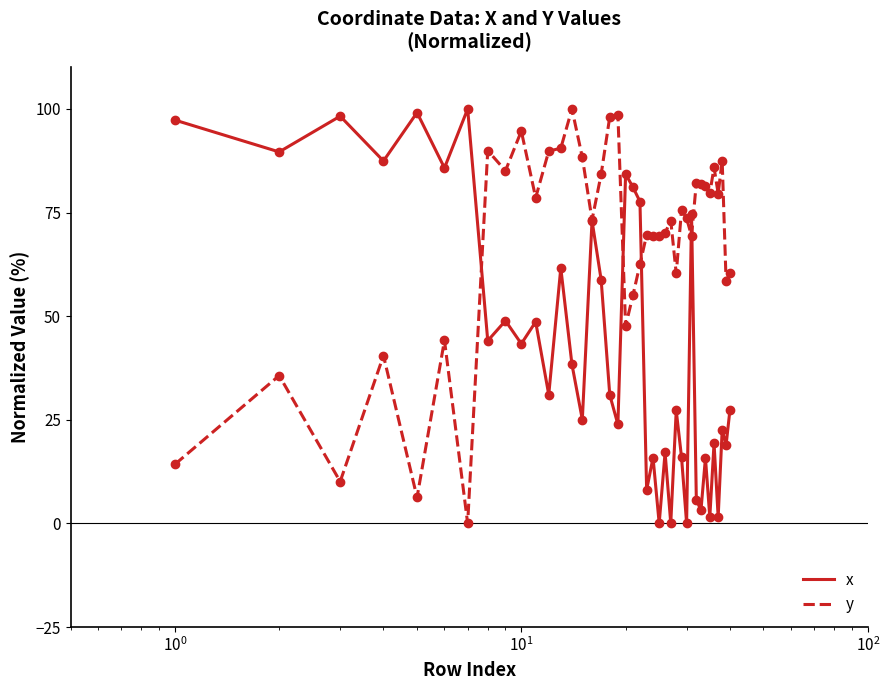

How many interior local valleys does the x series have?

16